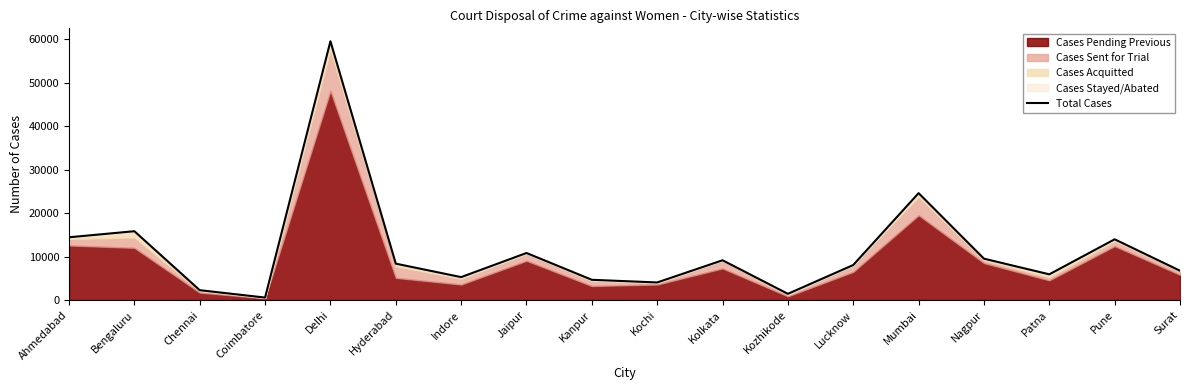

Approximately how many times larger is the value at Lucknow compared to Mumbai?

0.3